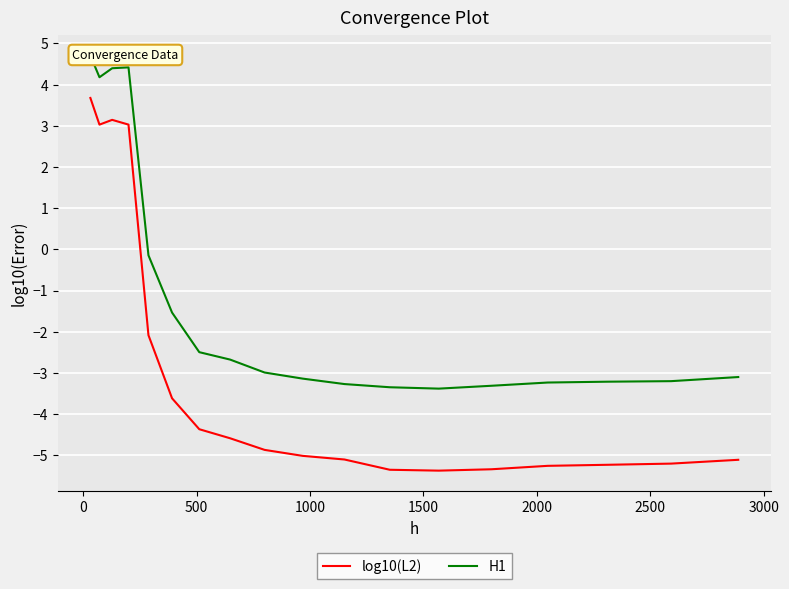

What is the minimum value for log10(L2)?

-5.4